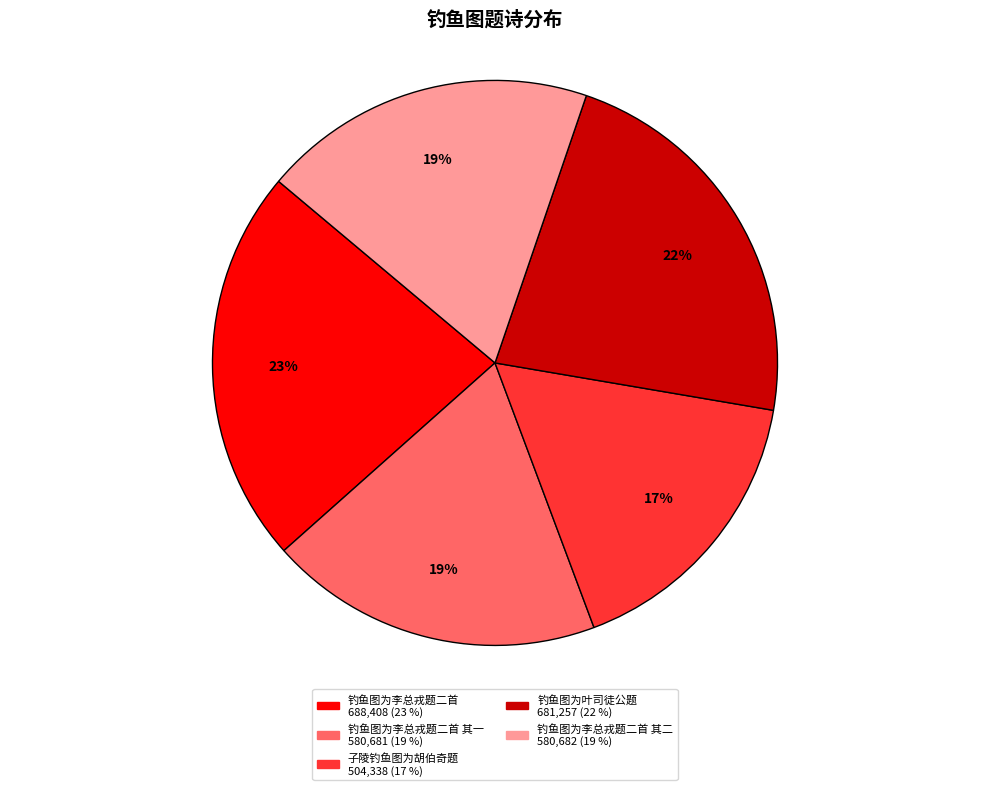

Does any single category account for the majority?

No